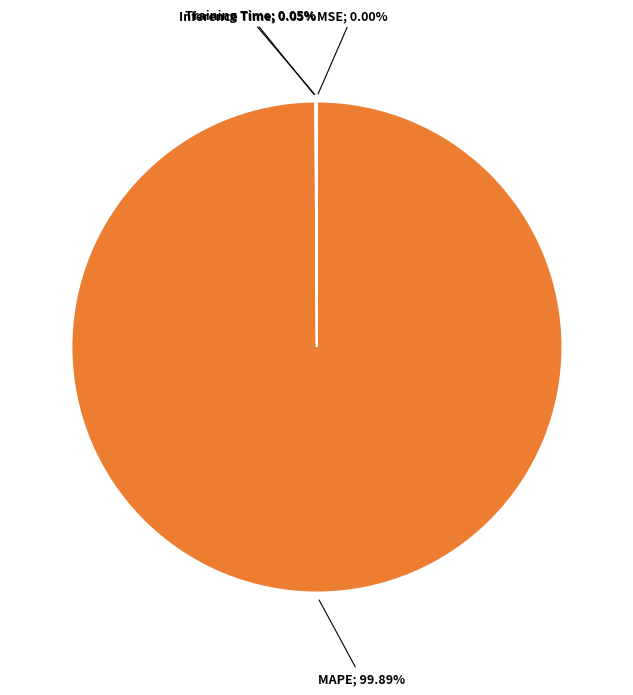

Does any single category account for the majority?

Yes